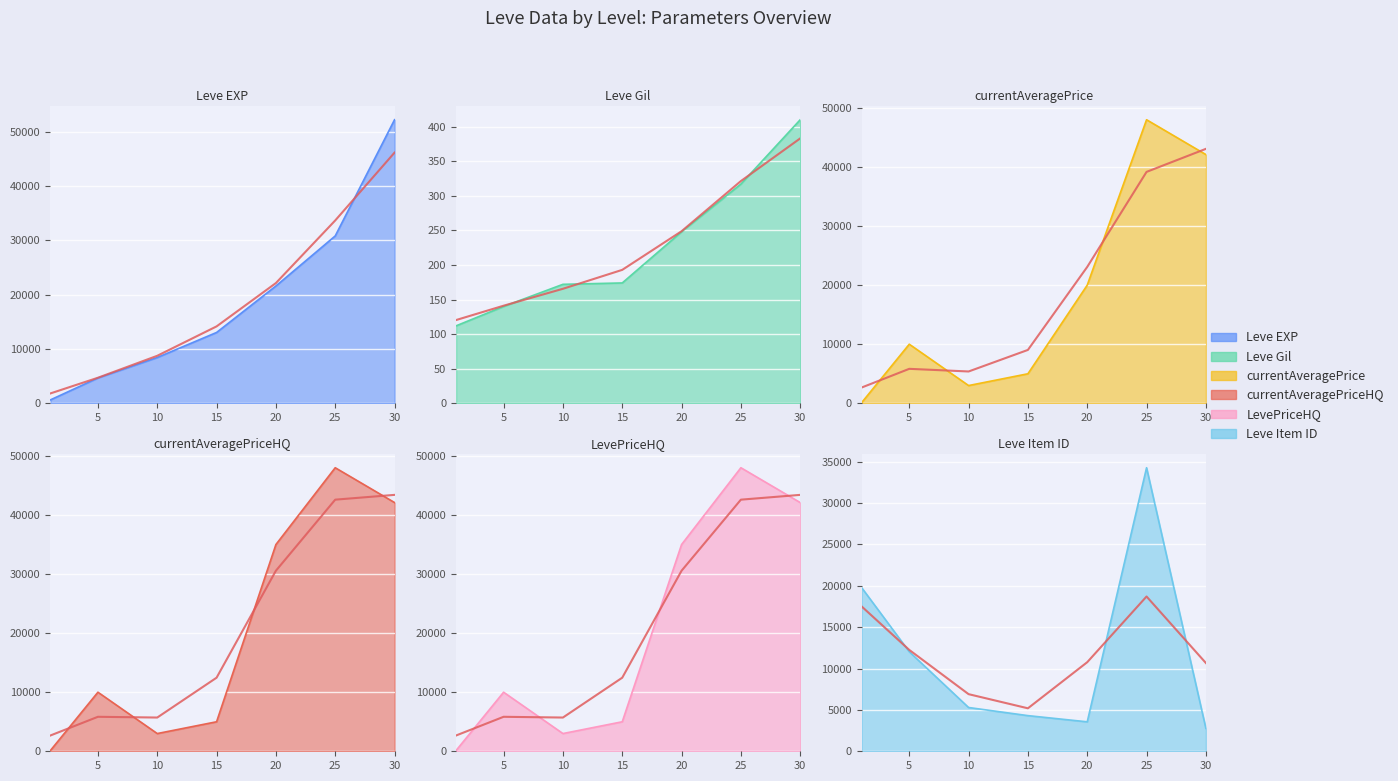

List the series in order of their peak value, highest first.

Leve EXP, currentAveragePrice, currentAveragePriceHQ, LevePriceHQ, Leve Item ID, Leve Gil